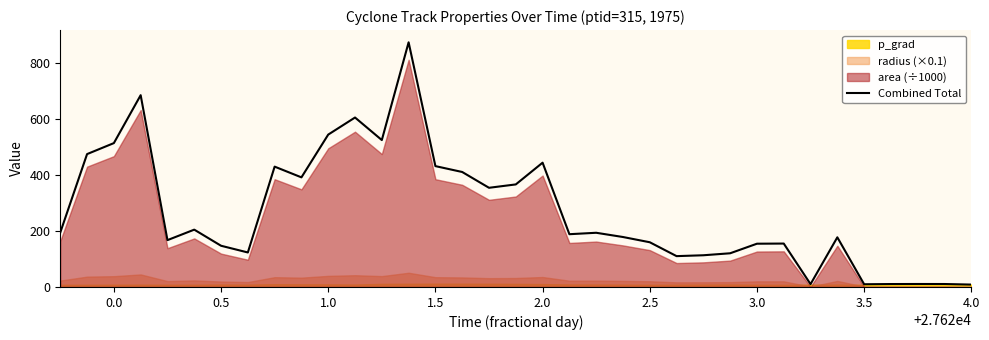

True or false: the data has more than 0 interior local peaks.

True